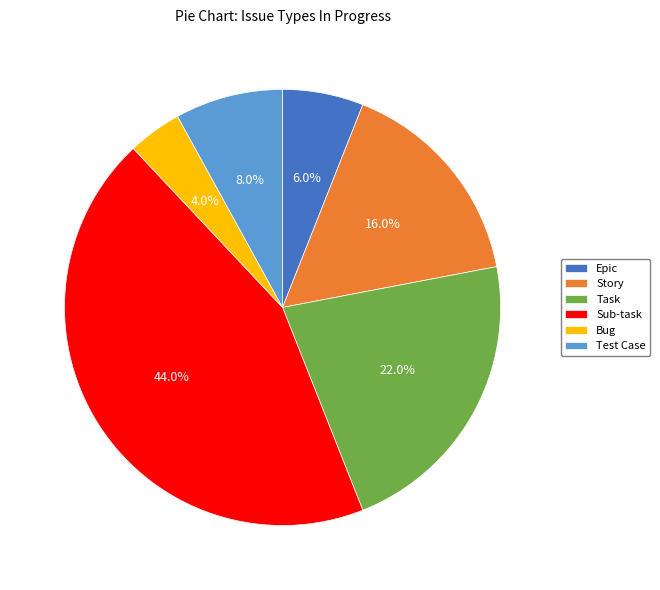

Is Sub-task the majority of the pie?

No